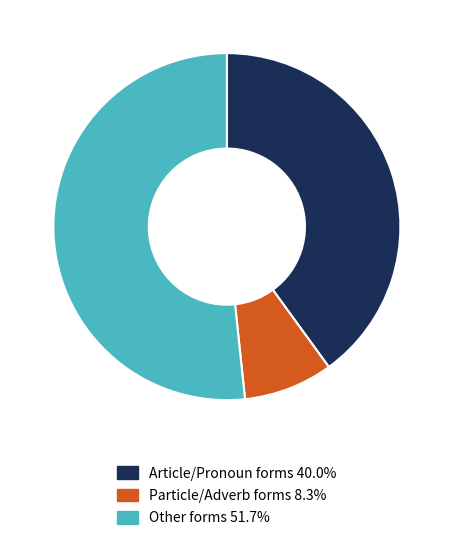

Is there a majority slice in this chart?

Yes